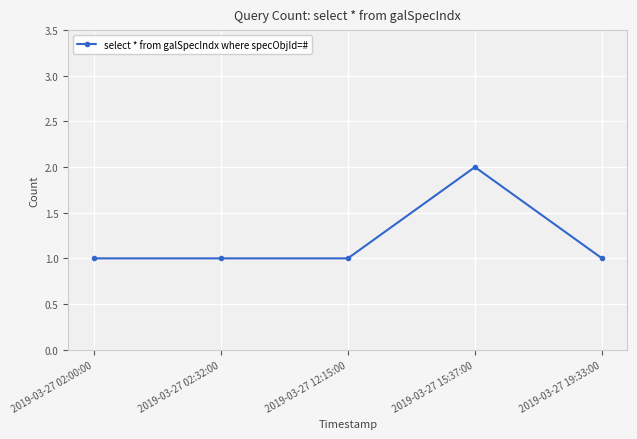

What is the sum of all values?

6